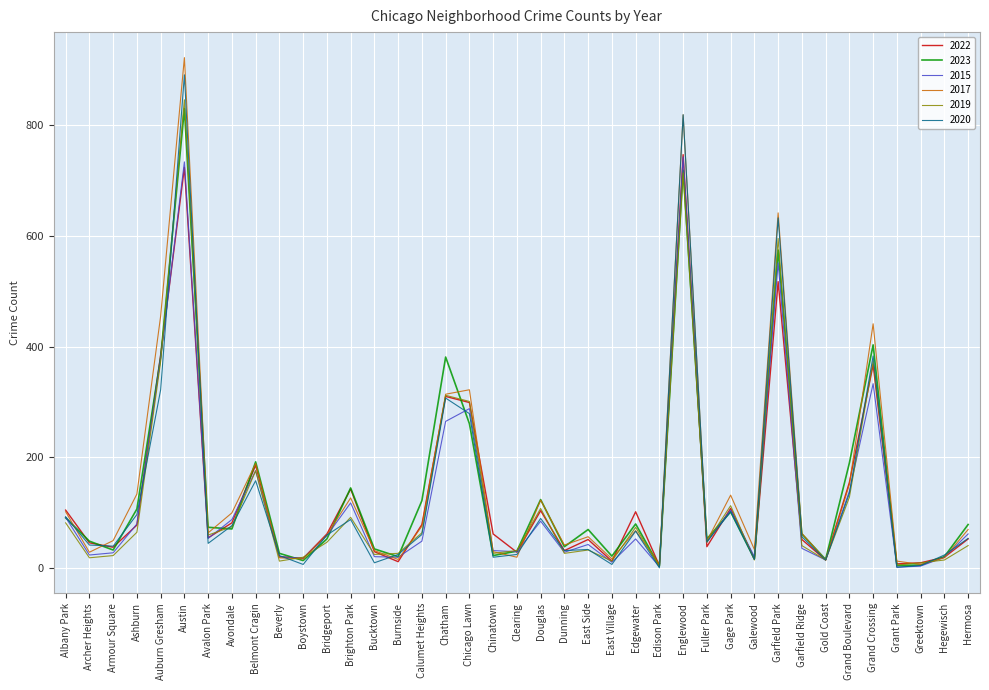

What is the highest value of the 2017 series?

921